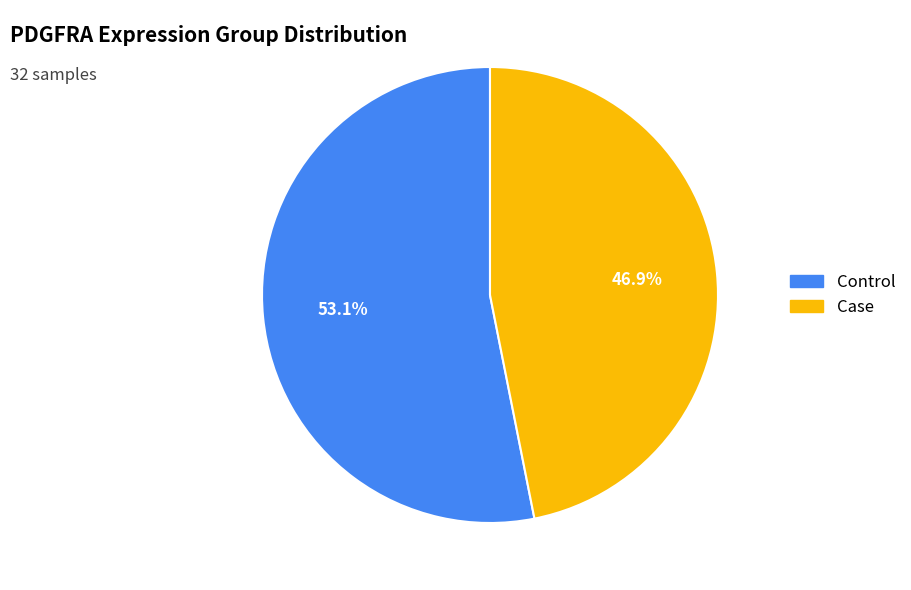

What is the ratio of the value at Control to the value at Case?

1.1